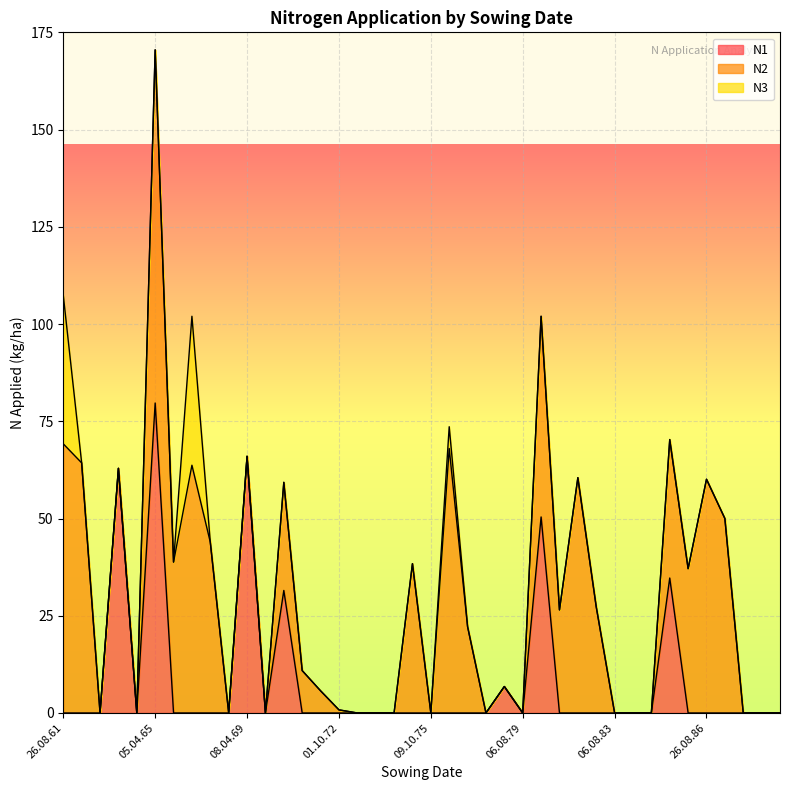

Which category has the highest value in the N1 series?

05.04.65